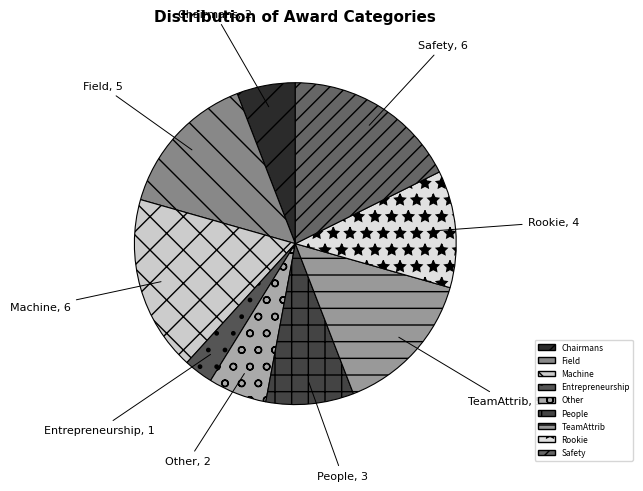

What is the smallest slice in the pie chart?

Entrepreneurship